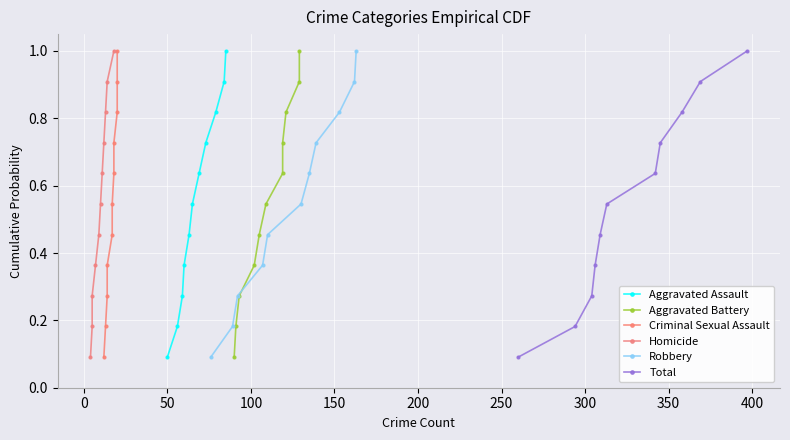

What is the value of the Aggravated Assault point at the 1st from the left?

0.1